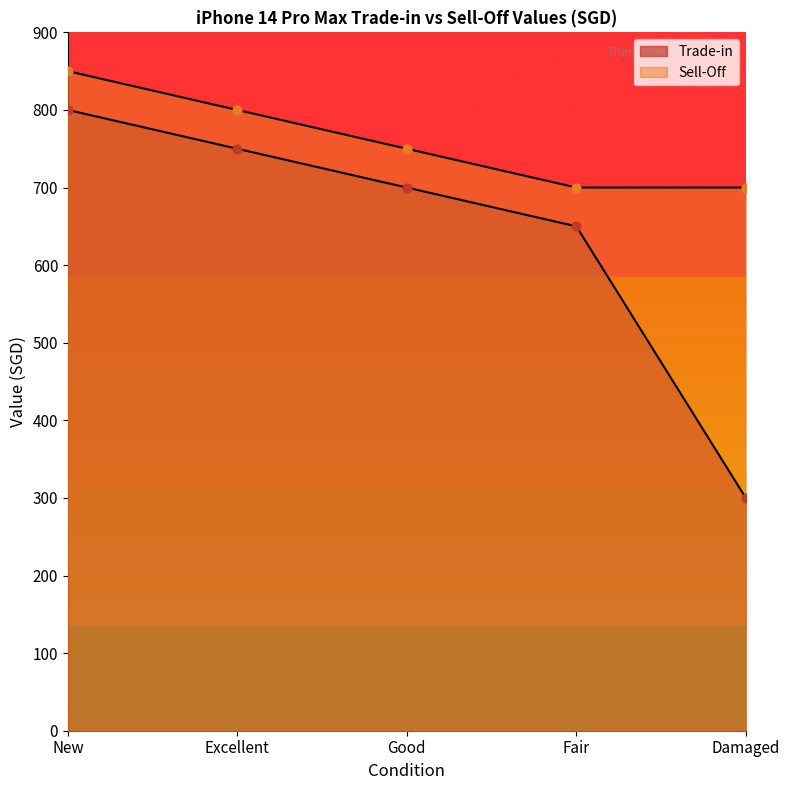

What are all the series names shown in the legend?

Trade-in, Sell-Off